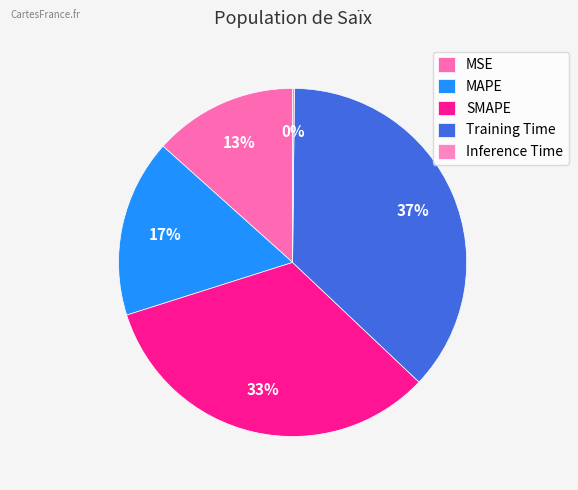

Does any single category account for the majority?

No